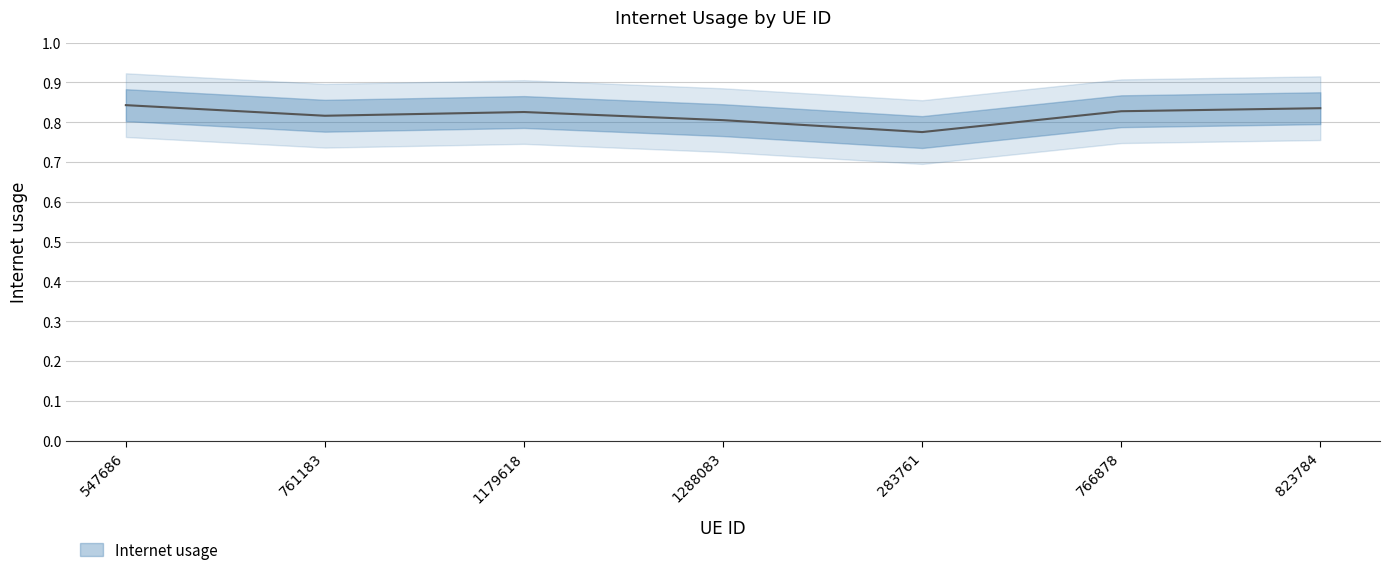

Is it true that the value at 761183 is 0.8?

True